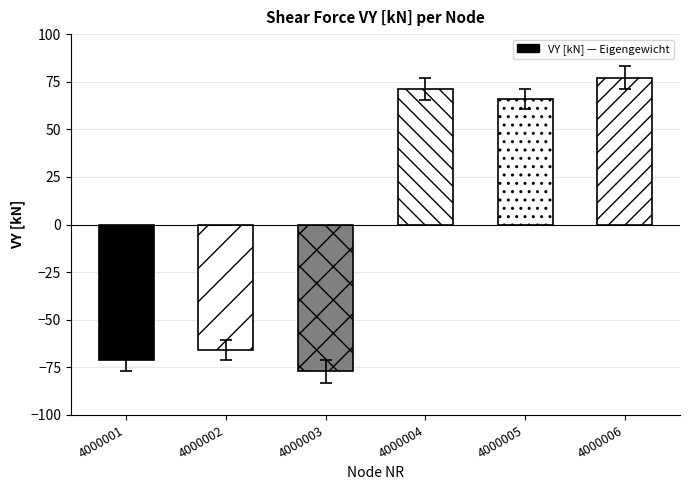

What is the smallest value displayed?

-77.1